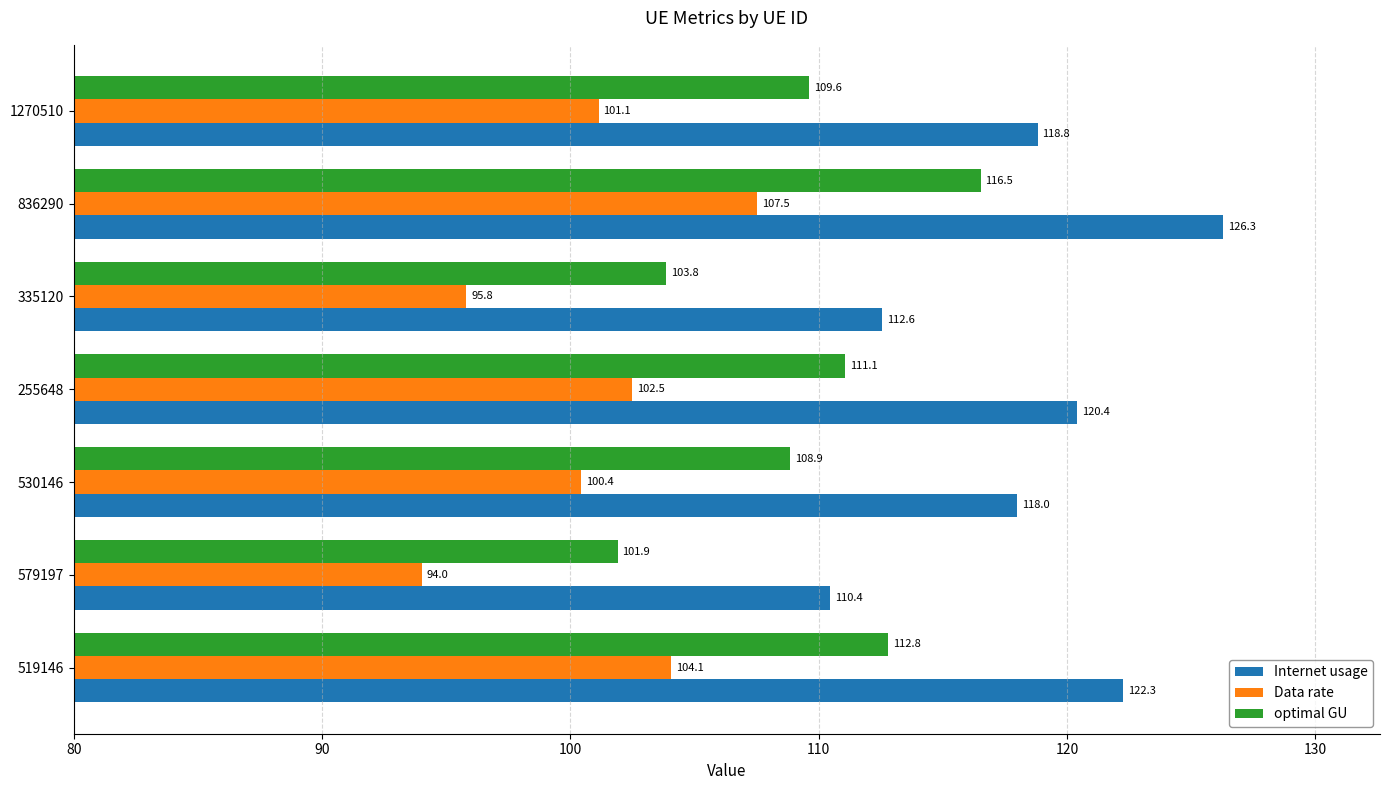

What is the average value of the Data rate series?

100.8